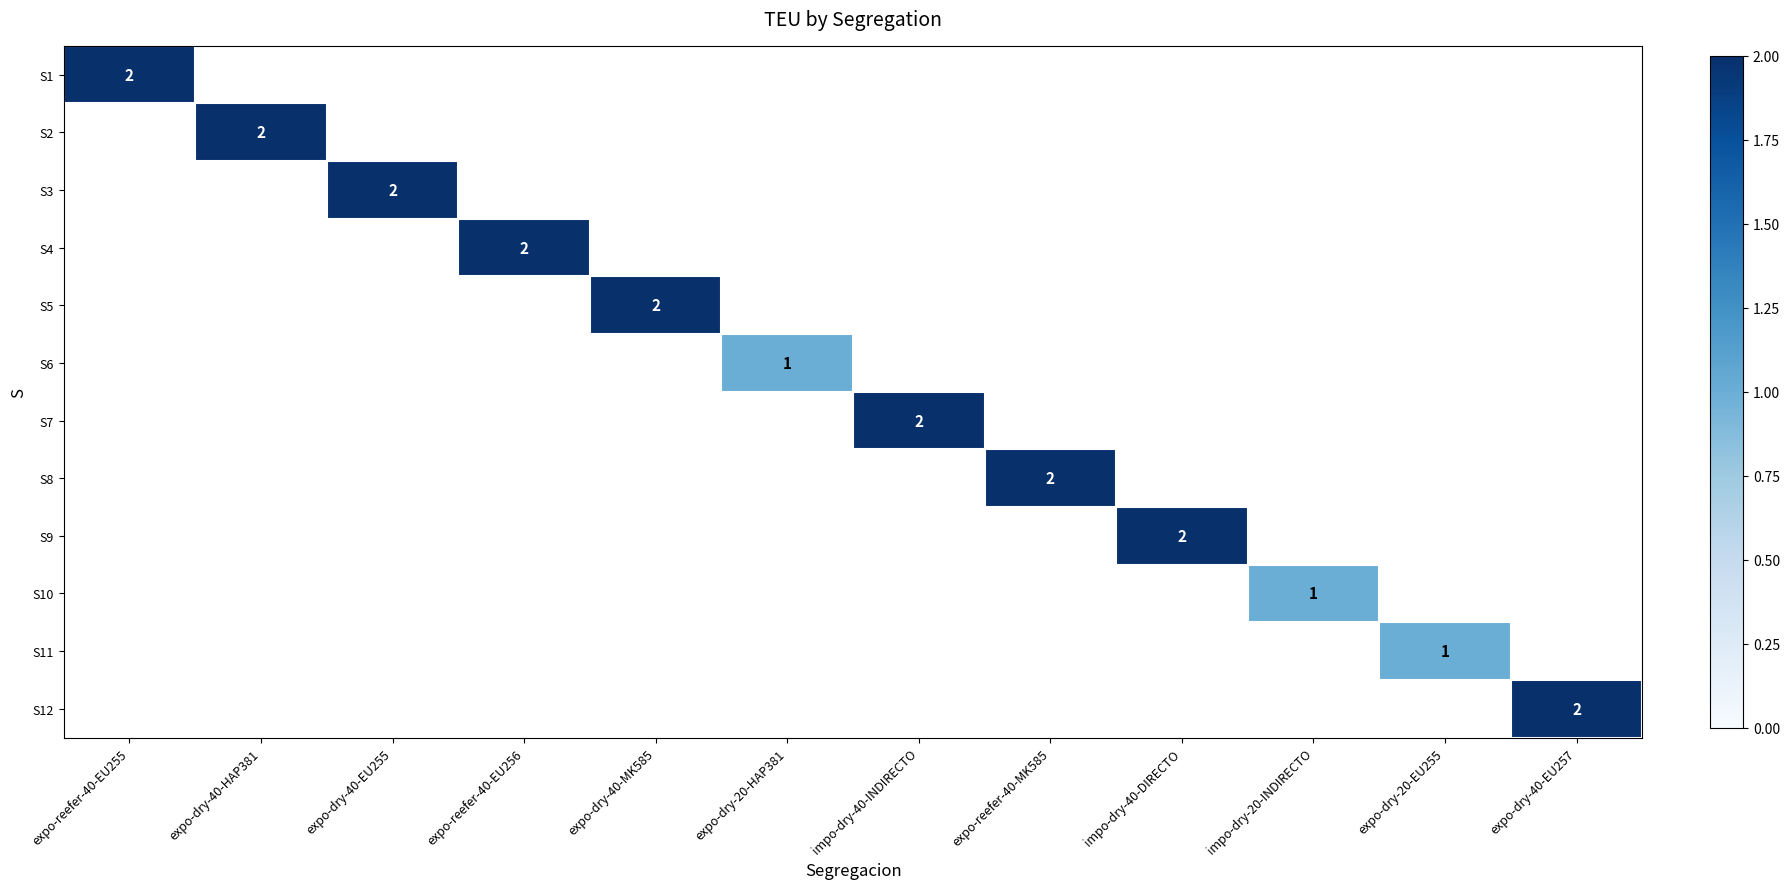

The value of S2 at expo-dry-40-HAP381 is 3. True or false?

False